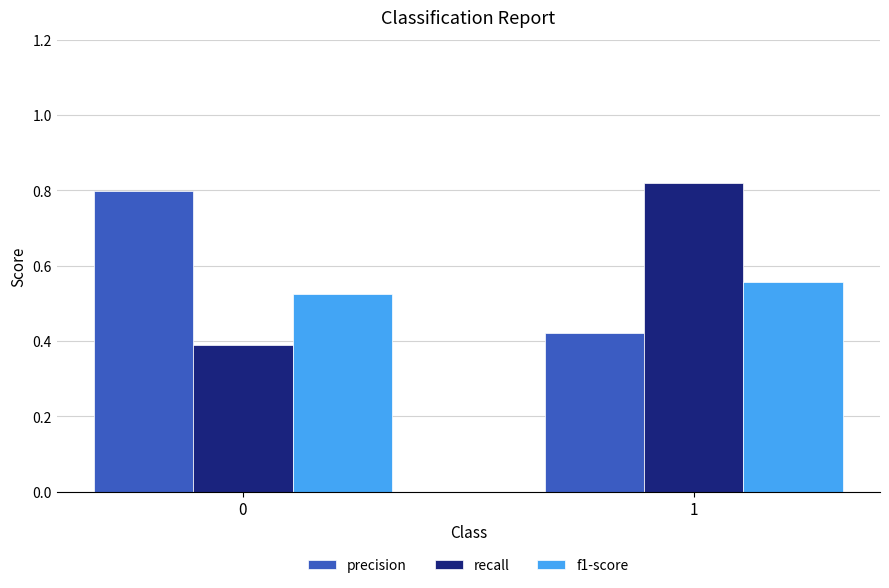

List the labels in order of precision value, largest first.

0, 1